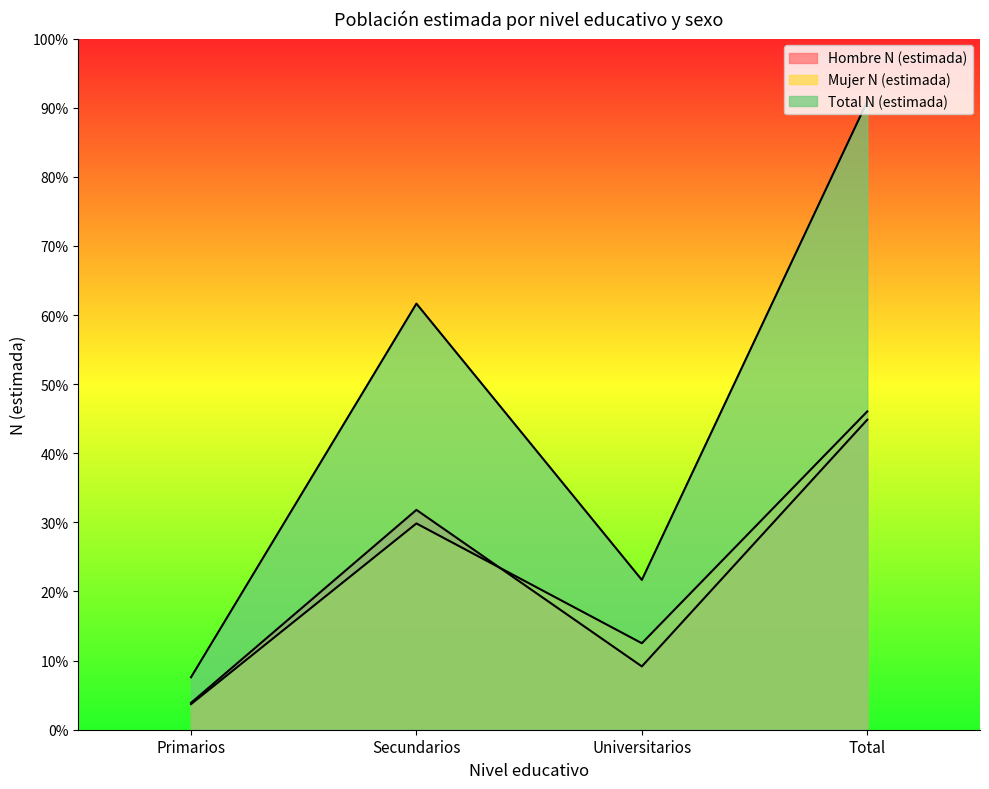

True or false: Total N (estimada) and Hombre N (estimada) intersect in this chart.

False